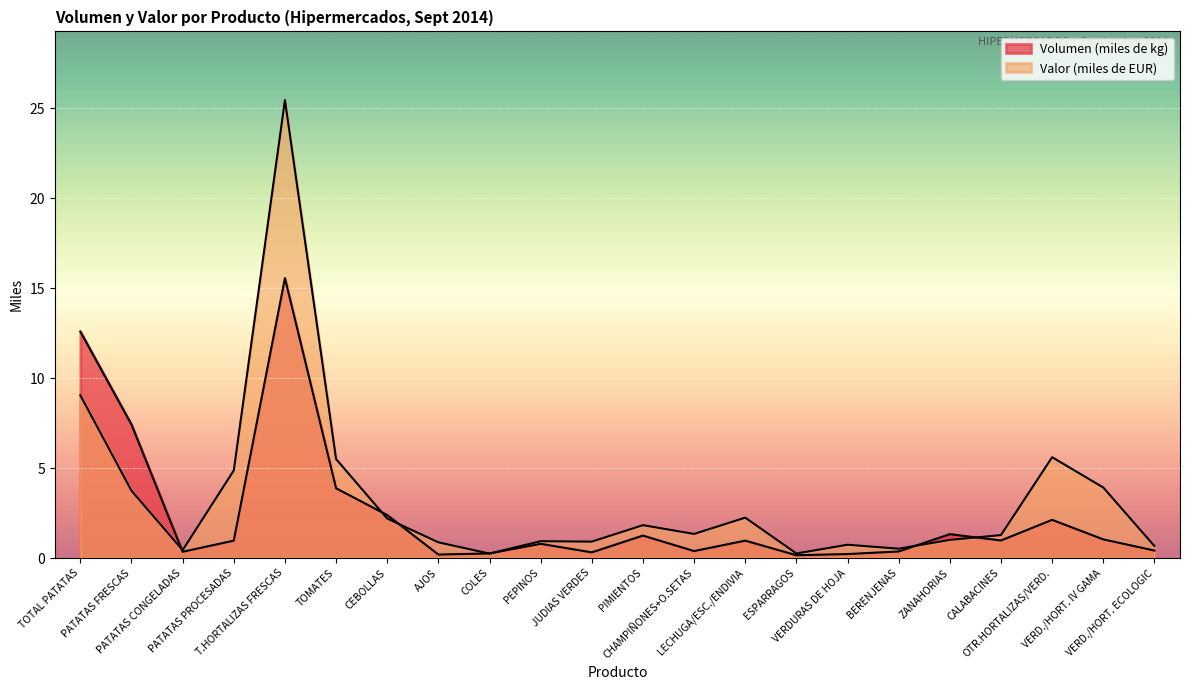

Does the chart display data point markers on the line(s)?

No